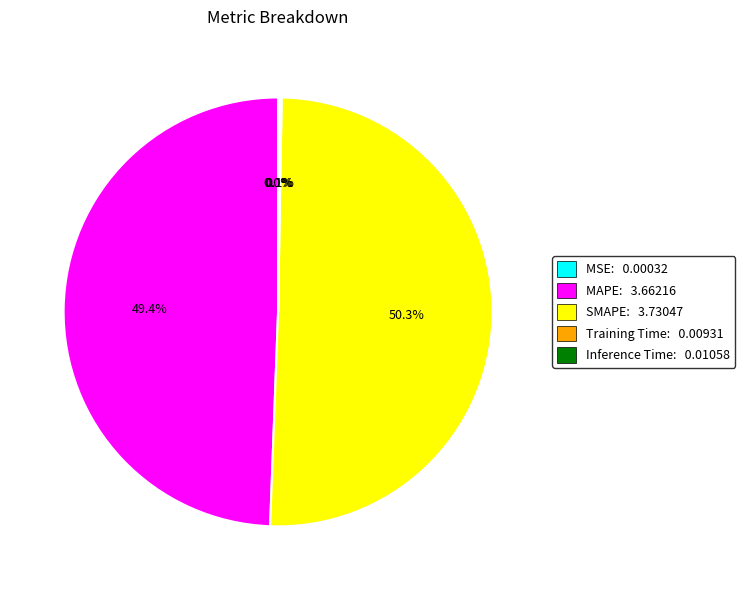

The MSE slice represents 10% of the pie. True or false?

False